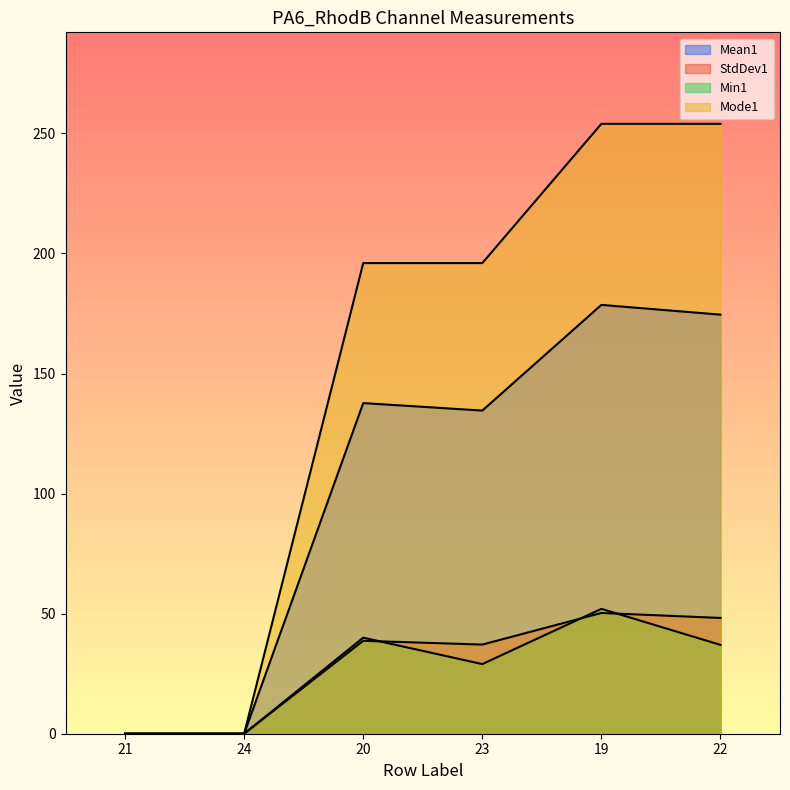

Which has a higher value, 23 or 20?

20